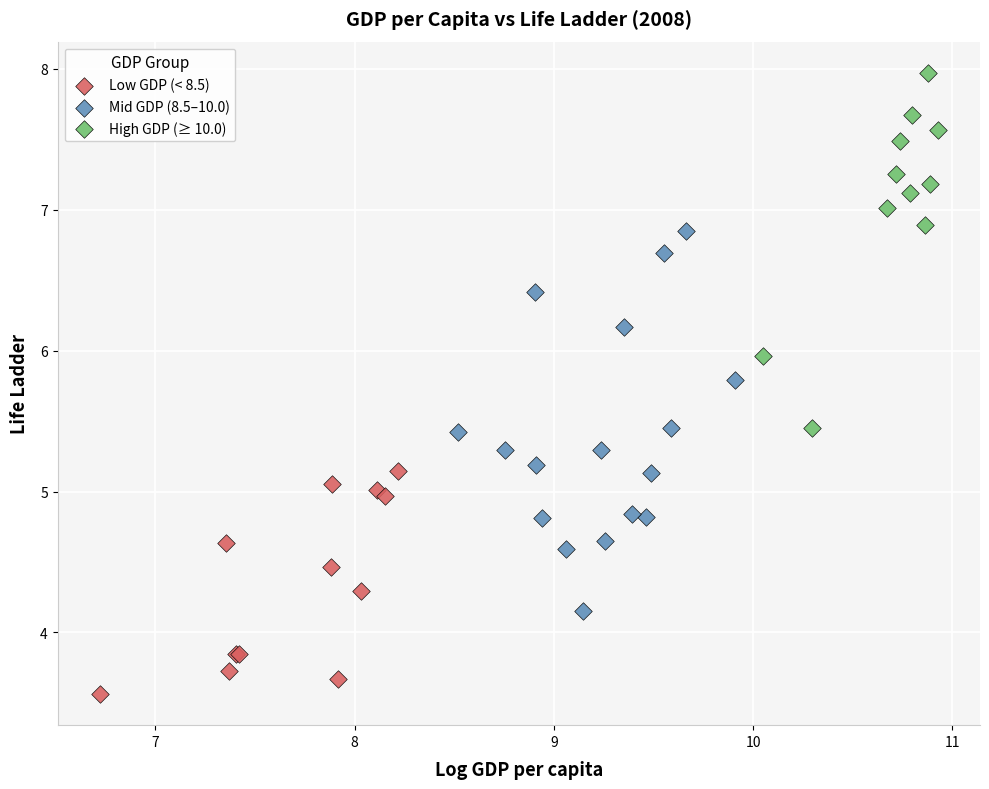

Which series reaches the maximum Y coordinate?

High GDP (≥ 10.0)